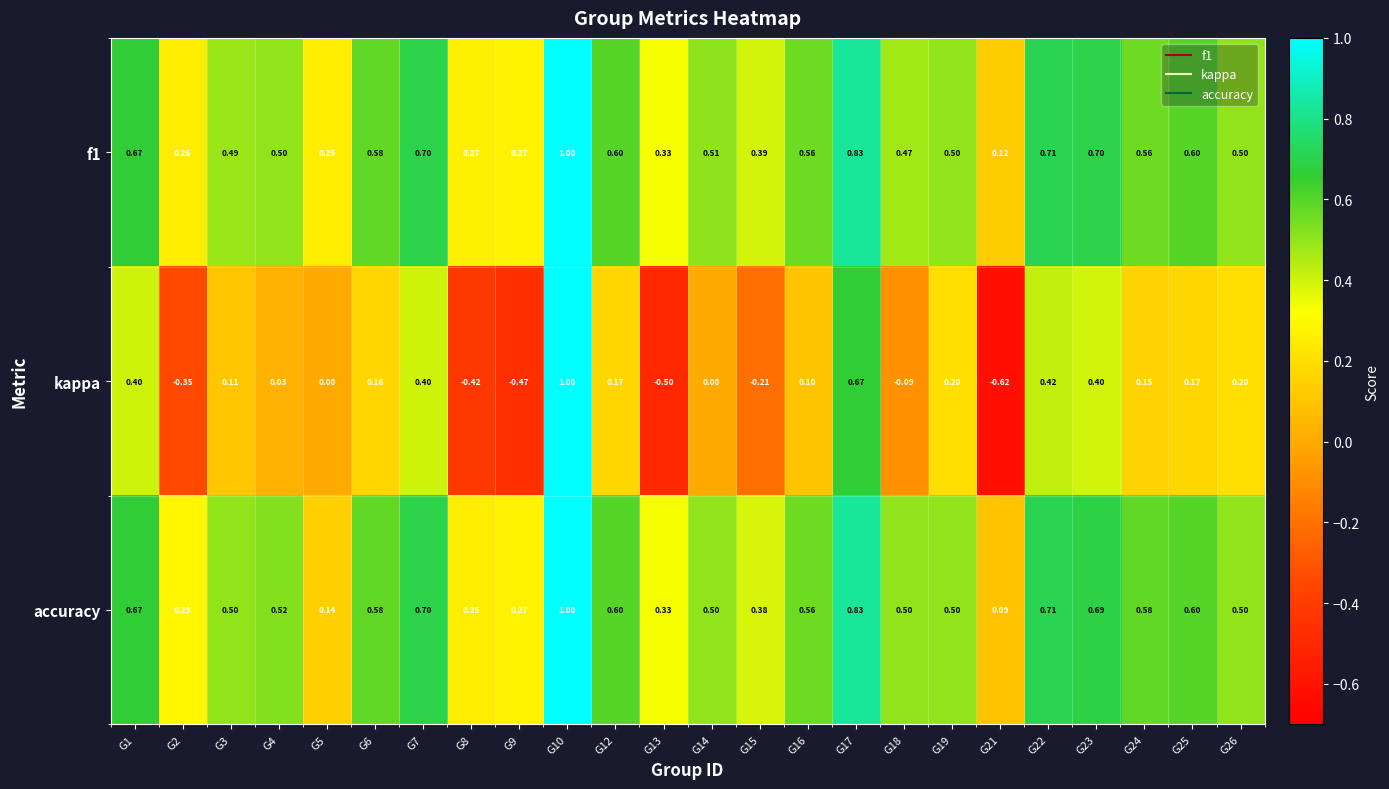

Is the value of f1 at G10 greater than the value of accuracy at G8?

Yes